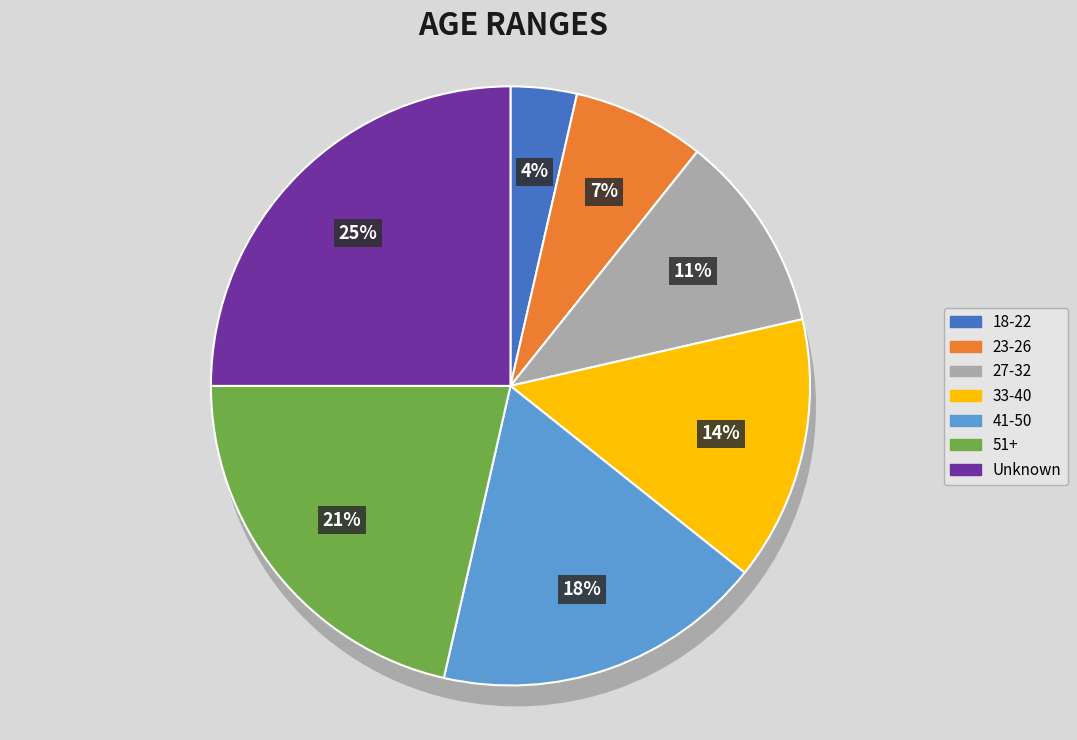

To the nearest percent, what percentage of the pie is 27-32?

11%